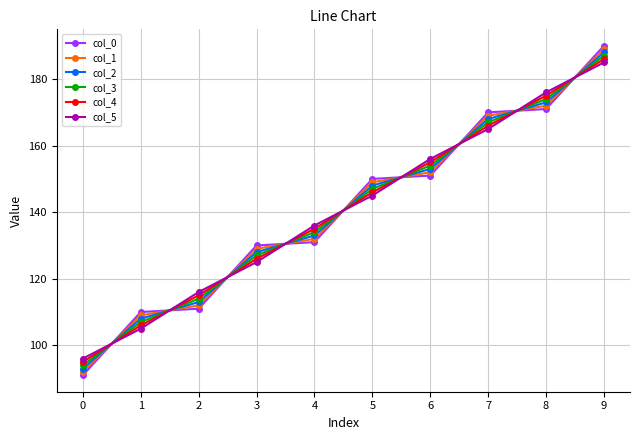

Reading left to right, list all the values displayed in this chart.

col_0: 0=91.0	1=110.0	2=111.0	3=130.0	4=131.0	5=150.0	6=151.0	7=170.0	8=171.0	9=190.0
col_1: 0=92.0	1=109.0	2=112.0	3=129.0	4=132.0	5=149.0	6=152.0	7=169.0	8=172.0	9=189.0
col_2: 0=93.0	1=108.0	2=113.0	3=128.0	4=133.0	5=148.0	6=153.0	7=168.0	8=173.0	9=188.0
col_3: 0=94.0	1=107.0	2=114.0	3=127.0	4=134.0	5=147.0	6=154.0	7=167.0	8=174.0	9=187.0
col_4: 0=95.0	1=106.0	2=115.0	3=126.0	4=135.0	5=146.0	6=155.0	7=166.0	8=175.0	9=186.0
col_5: 0=96.0	1=105.0	2=116.0	3=125.0	4=136.0	5=145.0	6=156.0	7=165.0	8=176.0	9=185.0